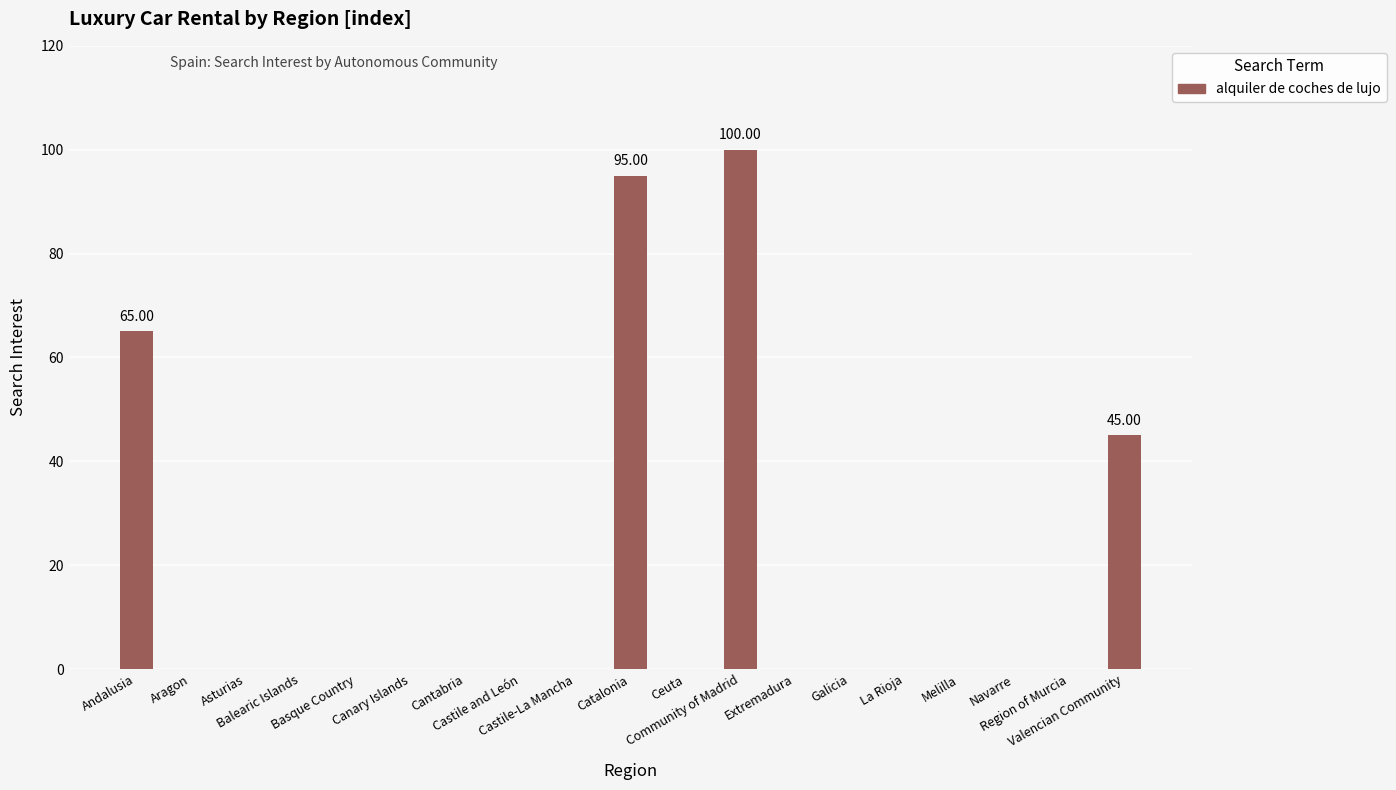

Reading left to right, transcribe all the data shown in this chart.

65	0	0	0	0	0	0	0	0	95	0	100	0	0	0	0	0	0	45